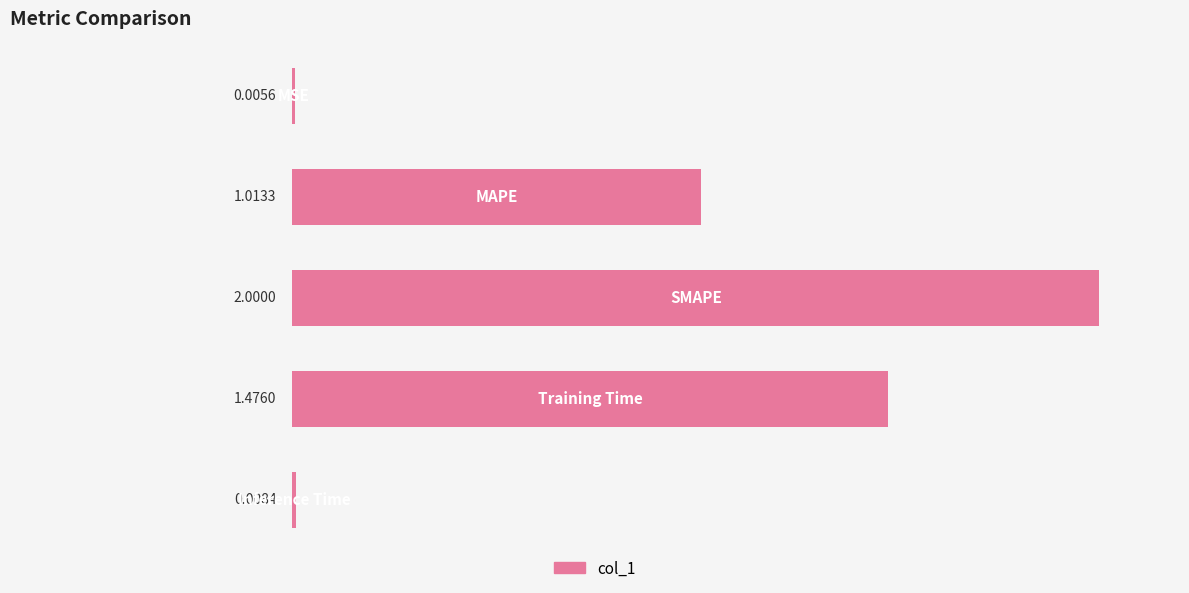

Count the number of data series in this chart.

1